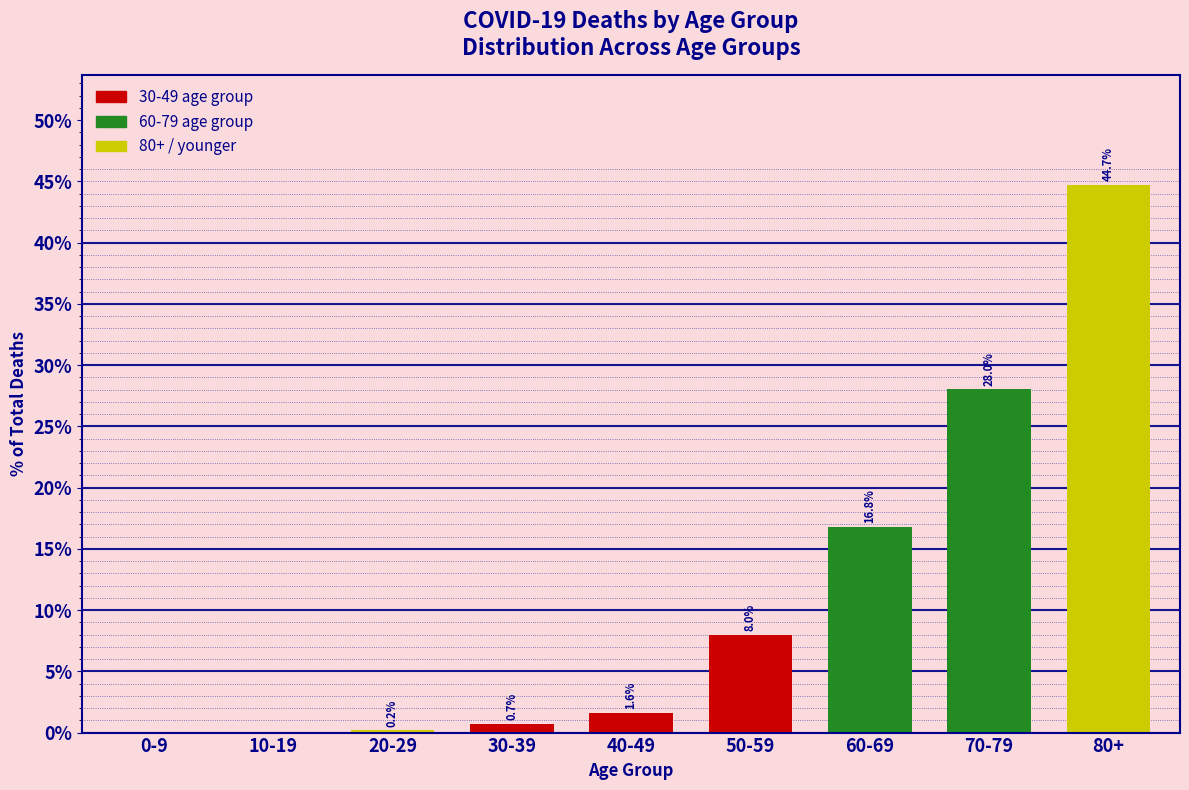

Reading left to right, list all the values displayed in this chart.

0-9=0.0	10-19=0.0	20-29=0.2	30-39=0.7	40-49=1.6	50-59=8.0	60-69=16.8	70-79=28.0	80+=44.7